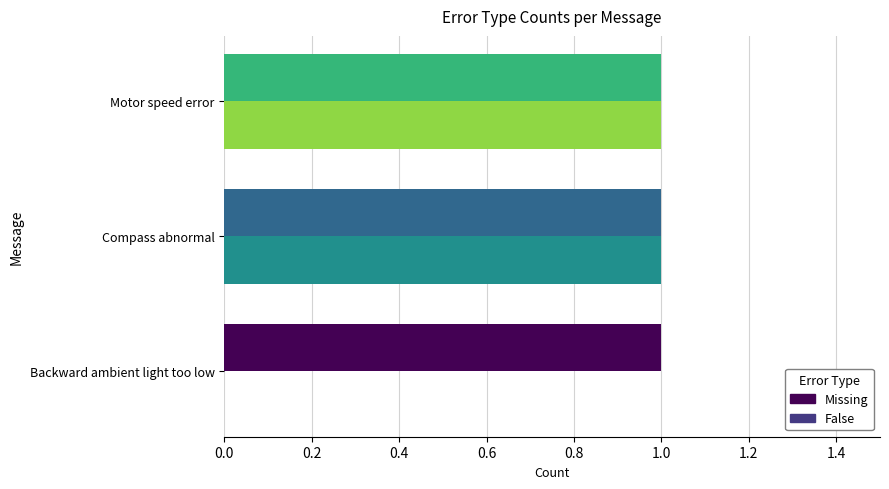

What is the sum of all Missing values?

3